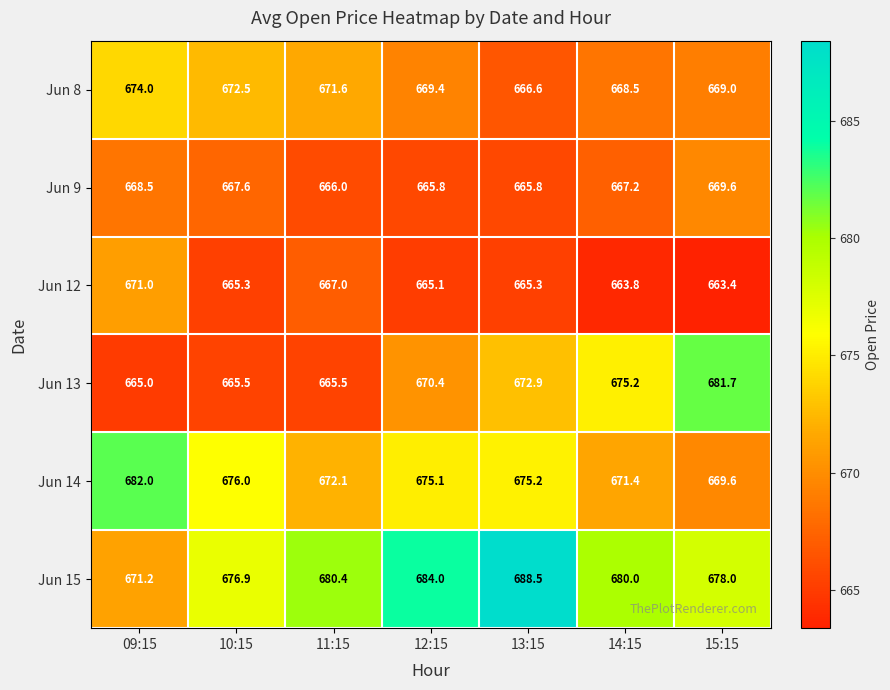

How many categories are shown in the chart?

7